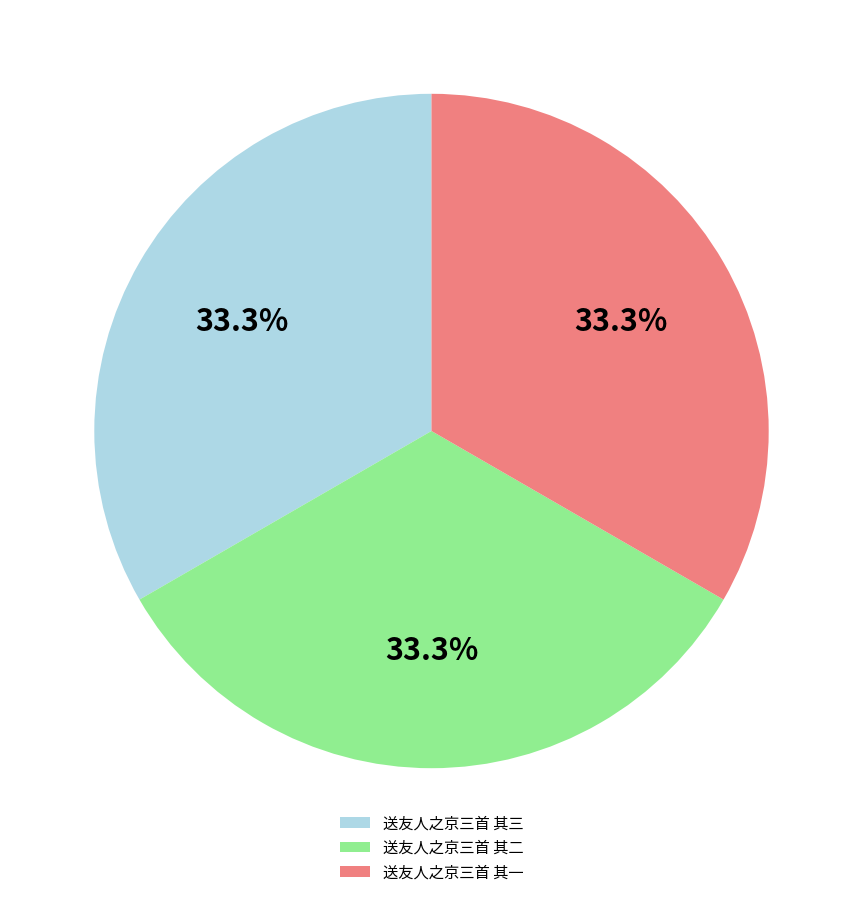

To the nearest percent, what is the combined percentage of 送友人之京三首 其一 and 送友人之京三首 其二?

67%